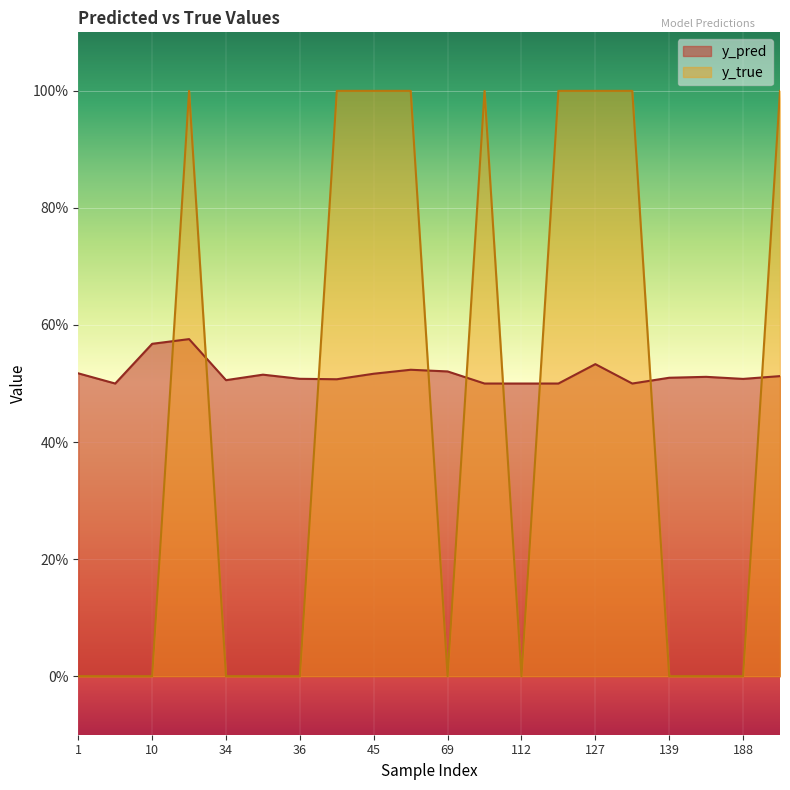

Count the y_pred values in the range 0 to 1.

20